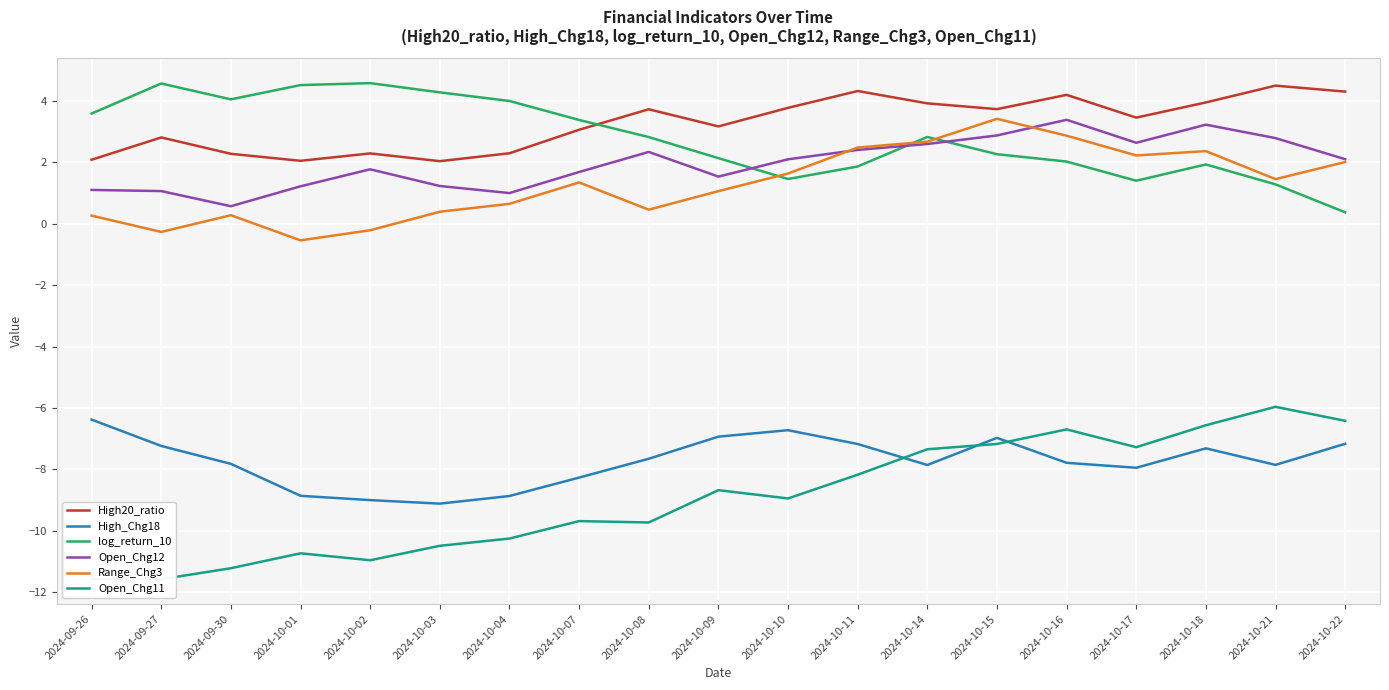

At which label is High20_ratio closest to 3?

2024-10-07